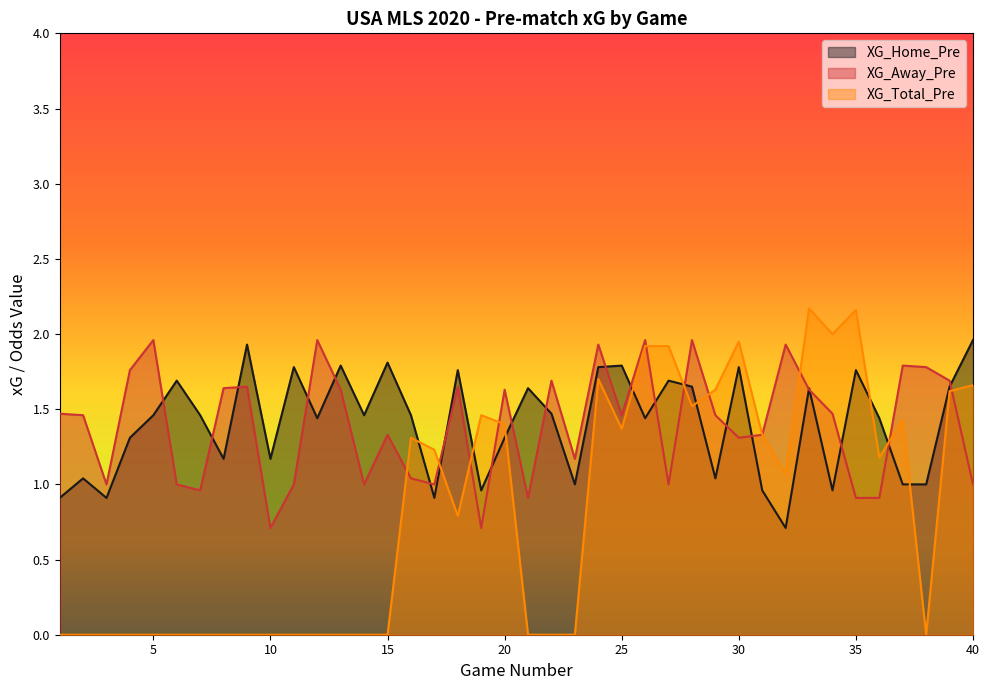

At which label is XG_Home_Pre closest to 1?

23